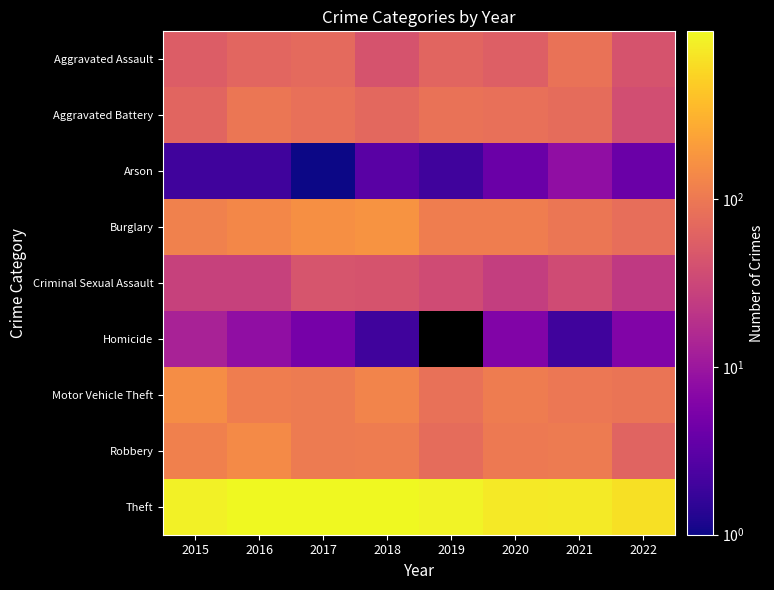

What is the total value across all series at 2016?

1590.0